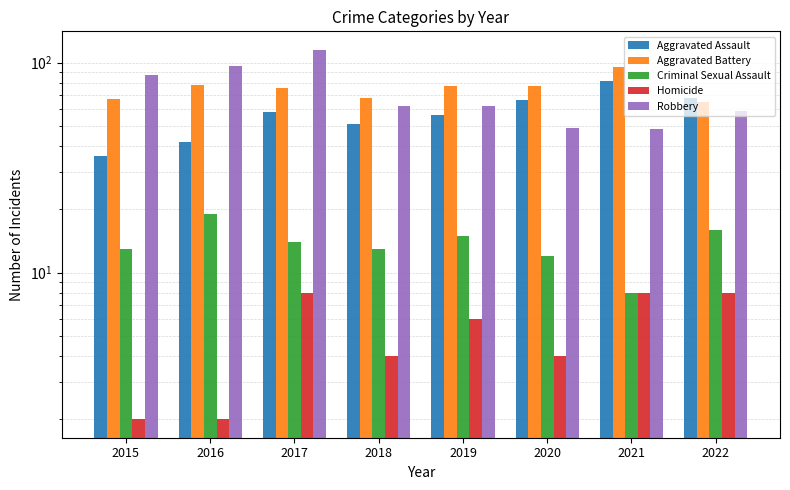

How many values in the Robbery series exceed 62?

3